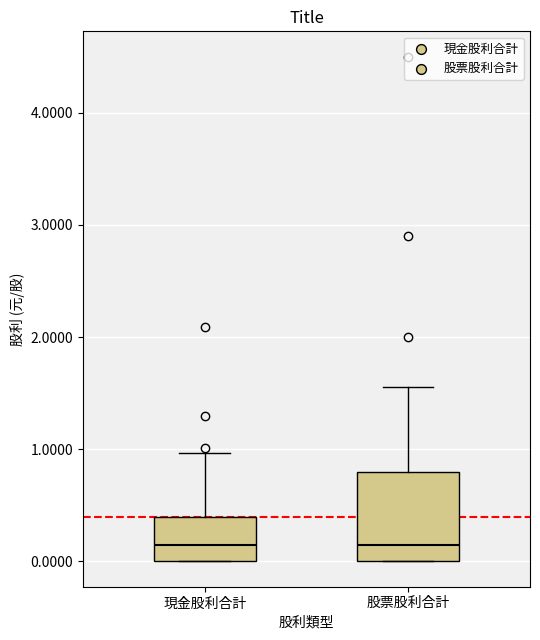

Which box is the tallest, from its lower edge to its upper edge?

股票股利合計